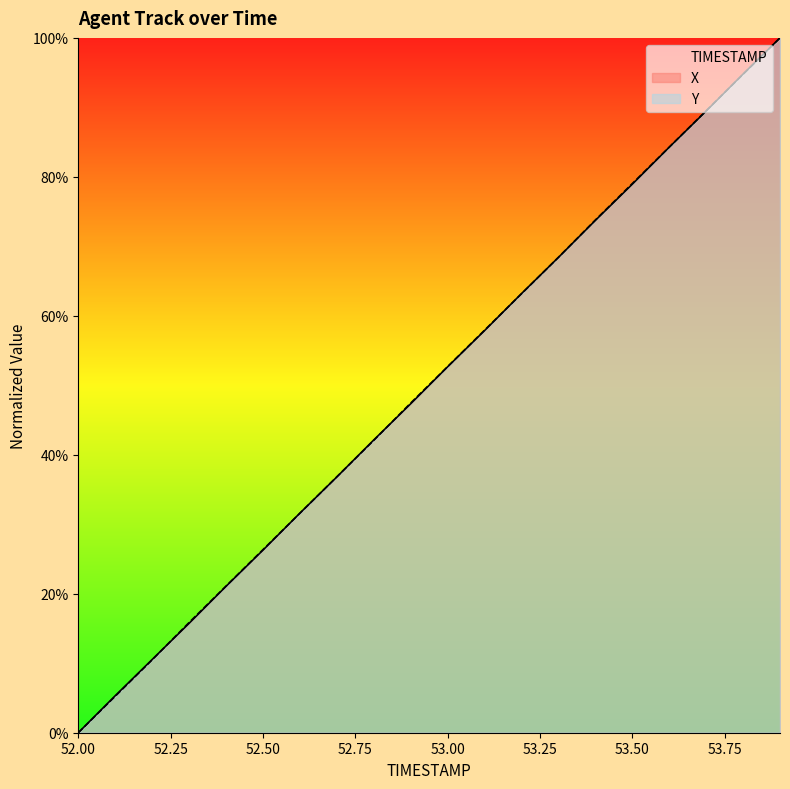

How many lines are shown in the chart?

2